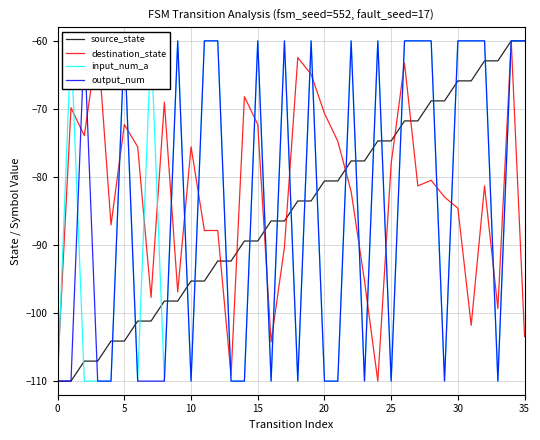

Is this an area chart (filled region under the line)?

No